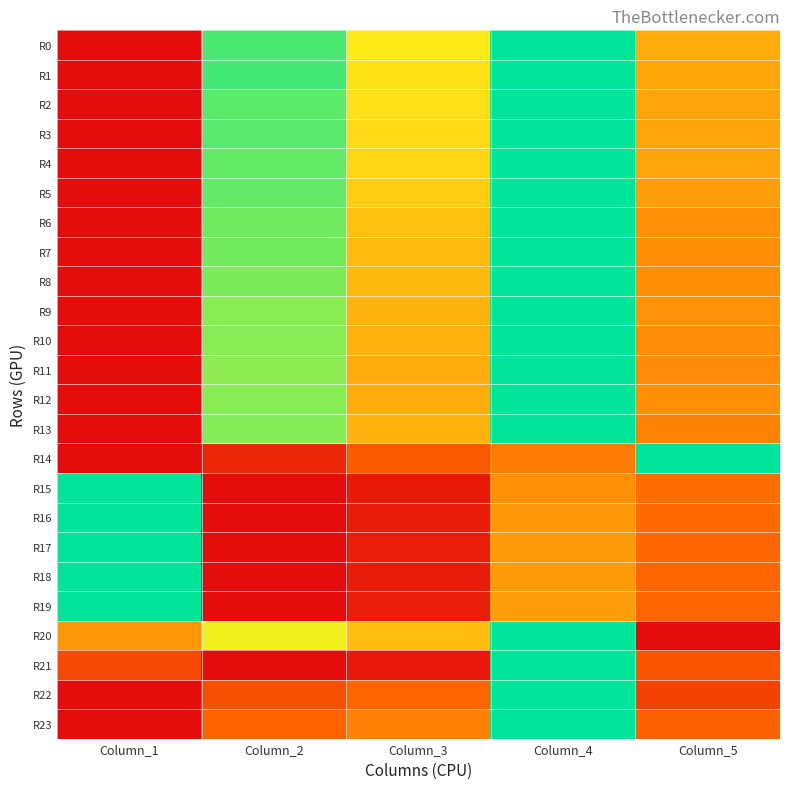

List the series in order of their peak value, highest first.

R0, R1, R2, R3, R4, R5, R6, R7, R8, R9, R10, R11, R12, R13, R14, R15, R16, R17, R18, R19, R20, R21, R22, R23